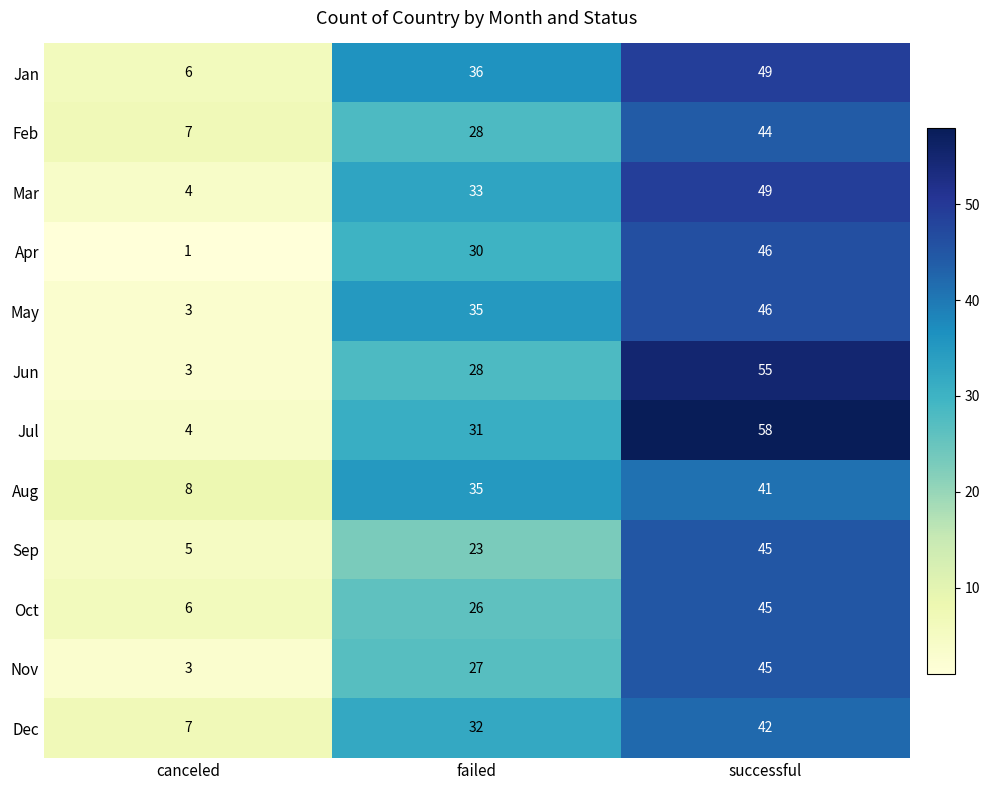

Which category has the lowest value across all series?

canceled